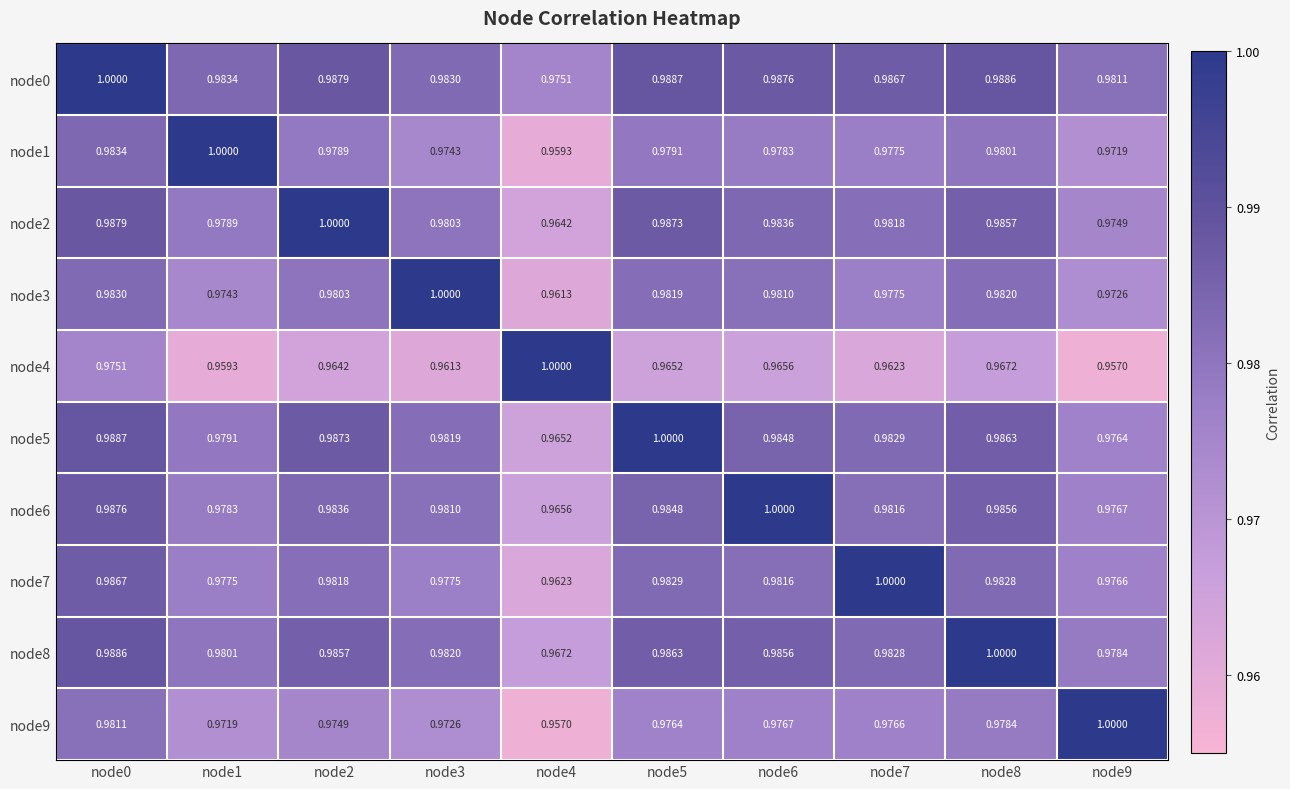

At which category does the chart reach its minimum across all series?

node9